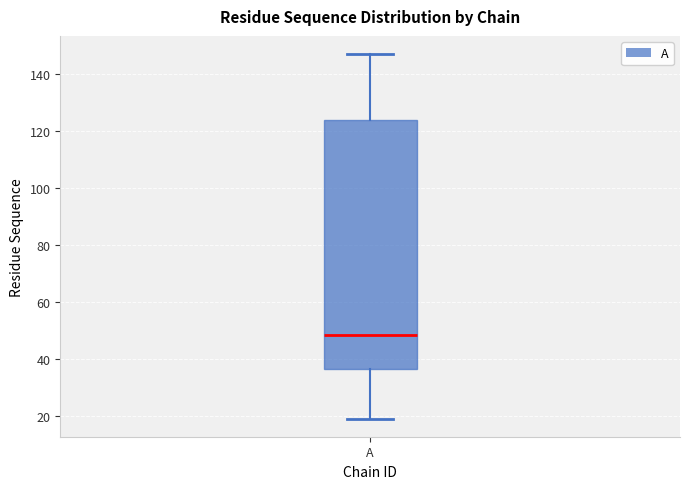

Transcribe this box plot: give where the median line is, the range the box spans, and where the two whiskers end, as read against the y-axis. The values are not printed on the chart, so give them approximately, as read against the axis.

median 48, box 36 to 124, whiskers 20 to 148